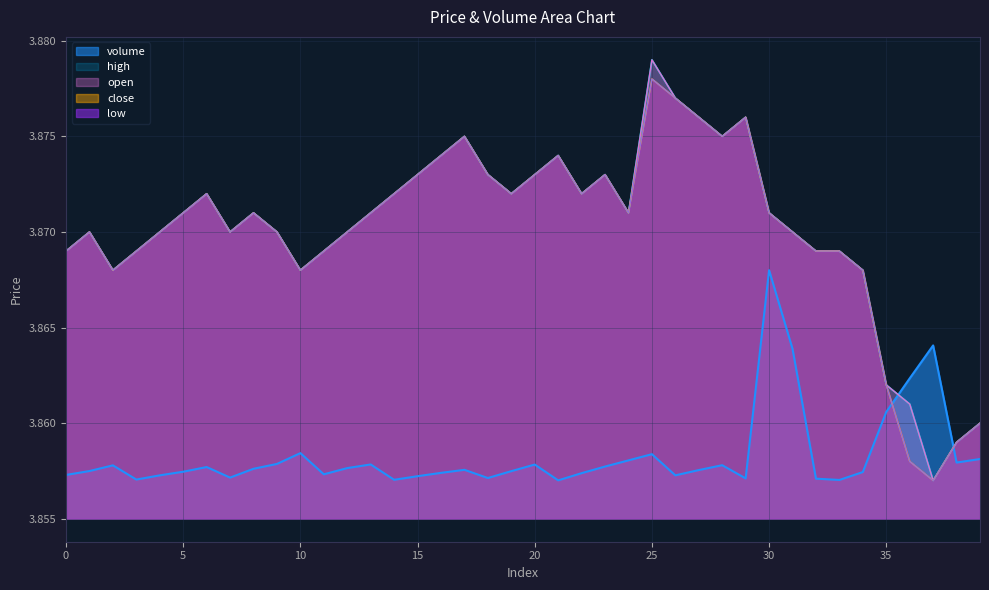

What is the minimum value shown in the chart?

3.9